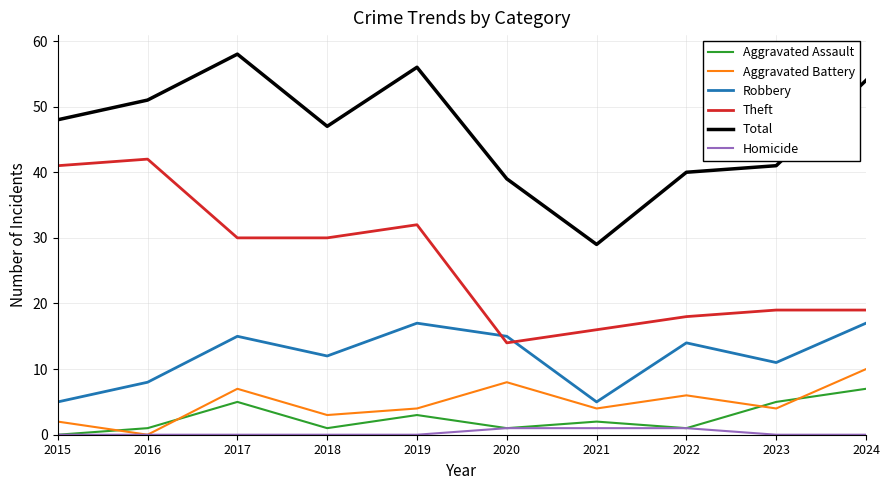

What is the difference between the second highest and second lowest values in the Total series?

17